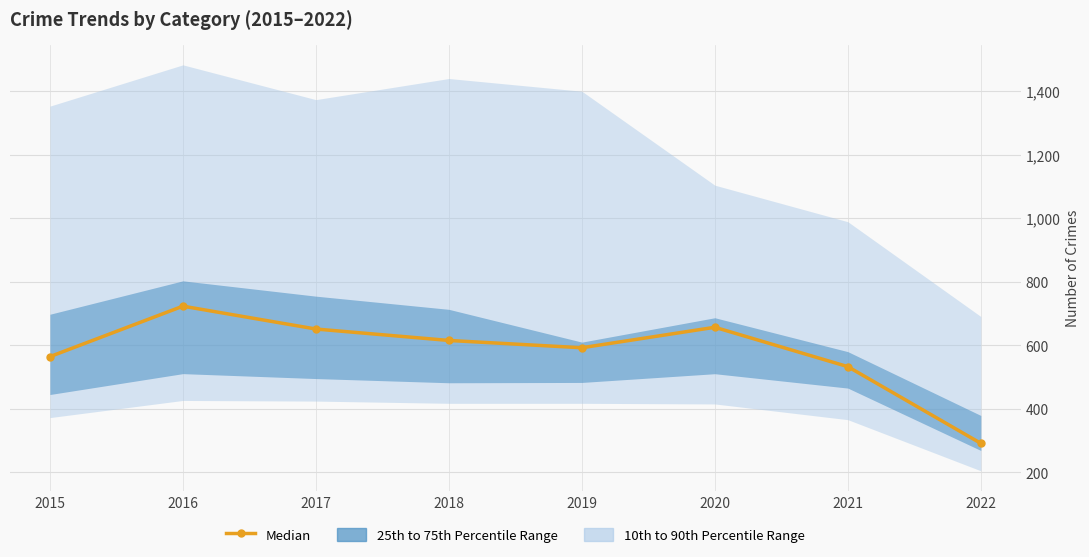

The chart shows a value of 302.6 at 2016. True or false?

False